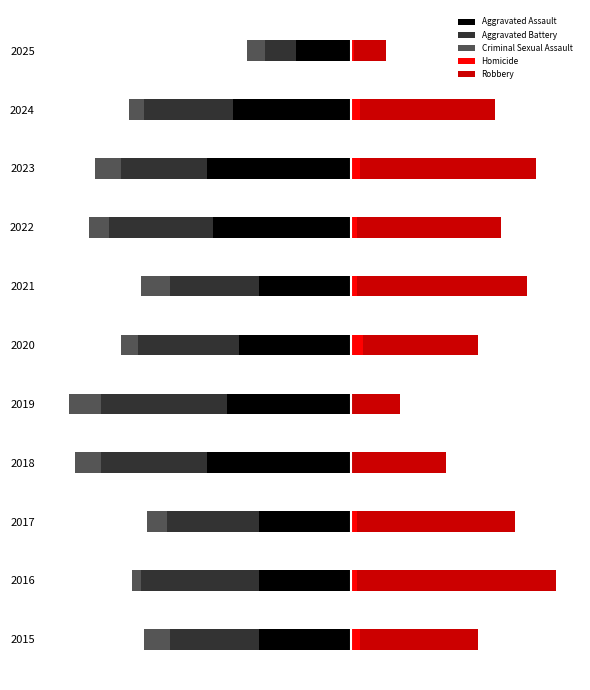

How many data points does each series have?

11